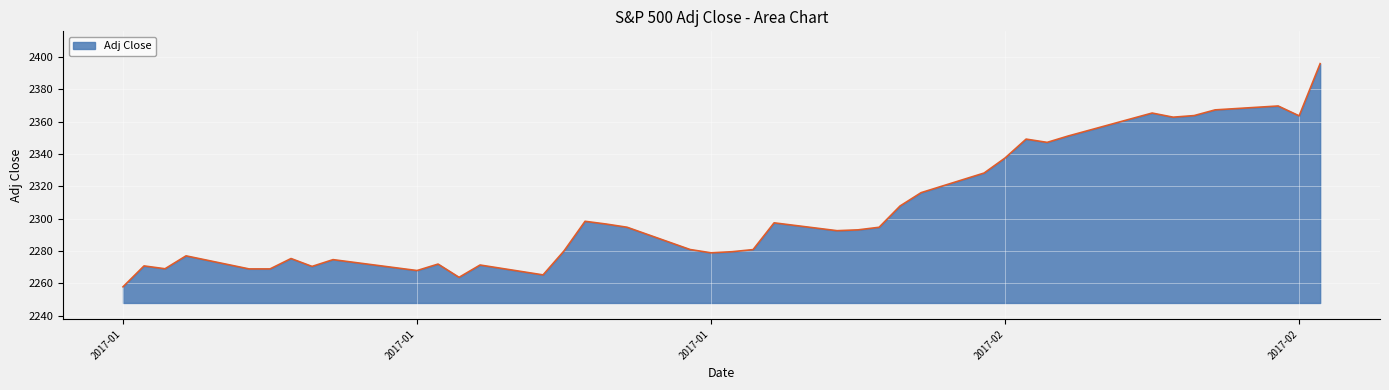

What is the difference between the maximum and minimum values?

138.1